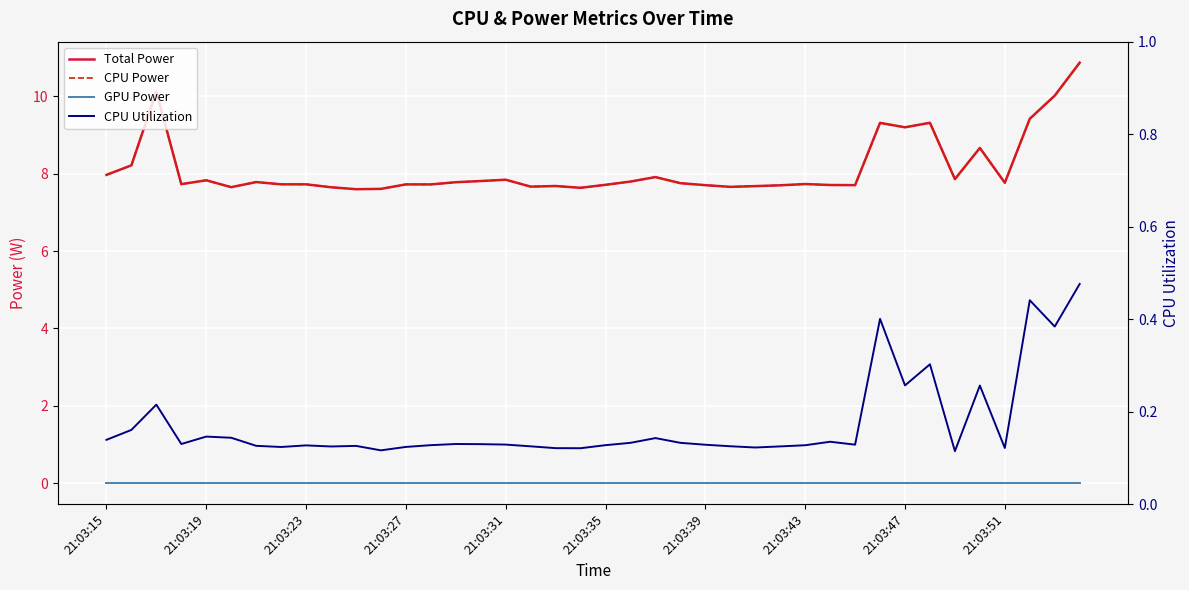

List the series in order of their peak value, lowest first.

GPU Power, CPU Utilization, Total Power, CPU Power